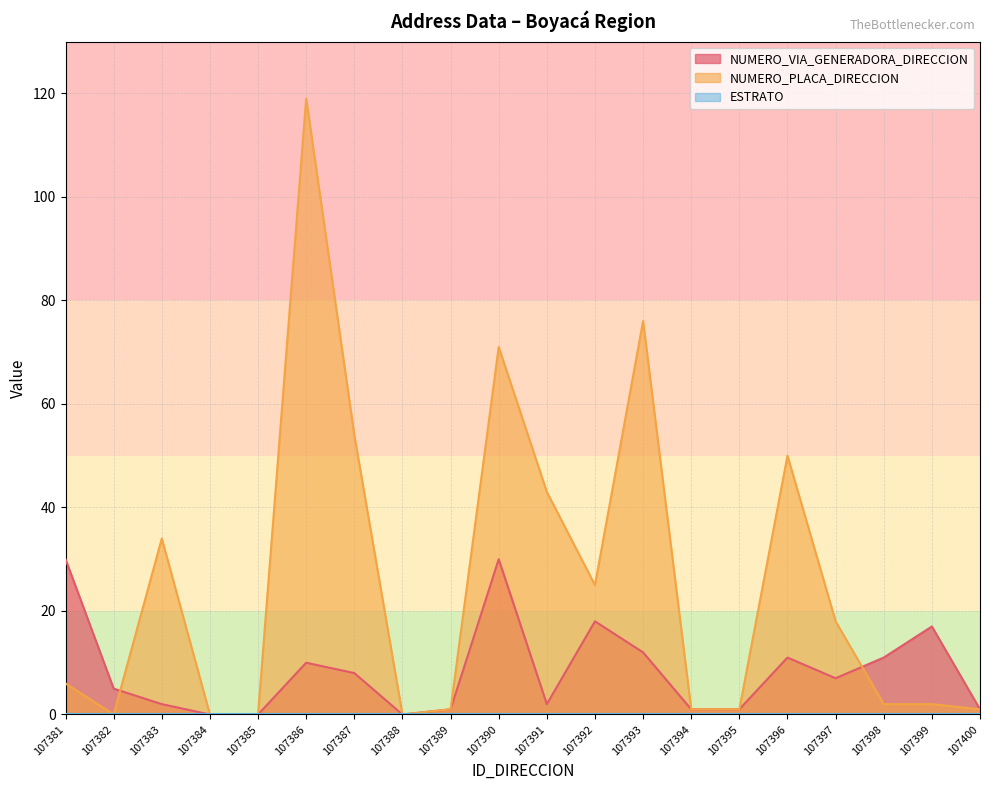

Reading left to right, what are all the values shown in this chart?

NUMERO_VIA_GENERADORA_DIRECCION: 30	5	2	0	0	10	8	0	1	30	2	18	12	1	1	11	7	11	17	1
NUMERO_PLACA_DIRECCION: 6	0	34	0	0	119	54	0	1	71	43	25	76	1	1	50	18	2	2	1